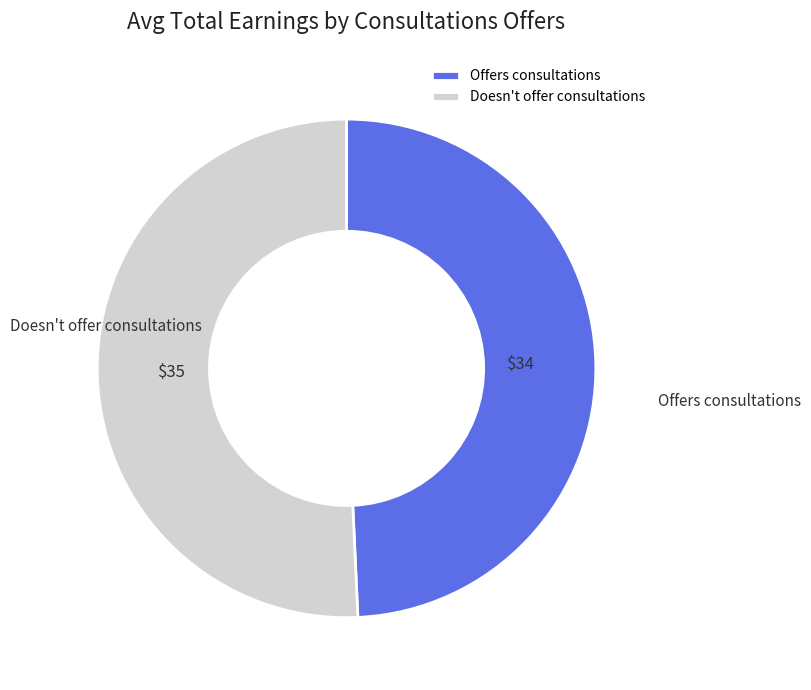

Is it true that Offers consultations is 49% of the pie?

True